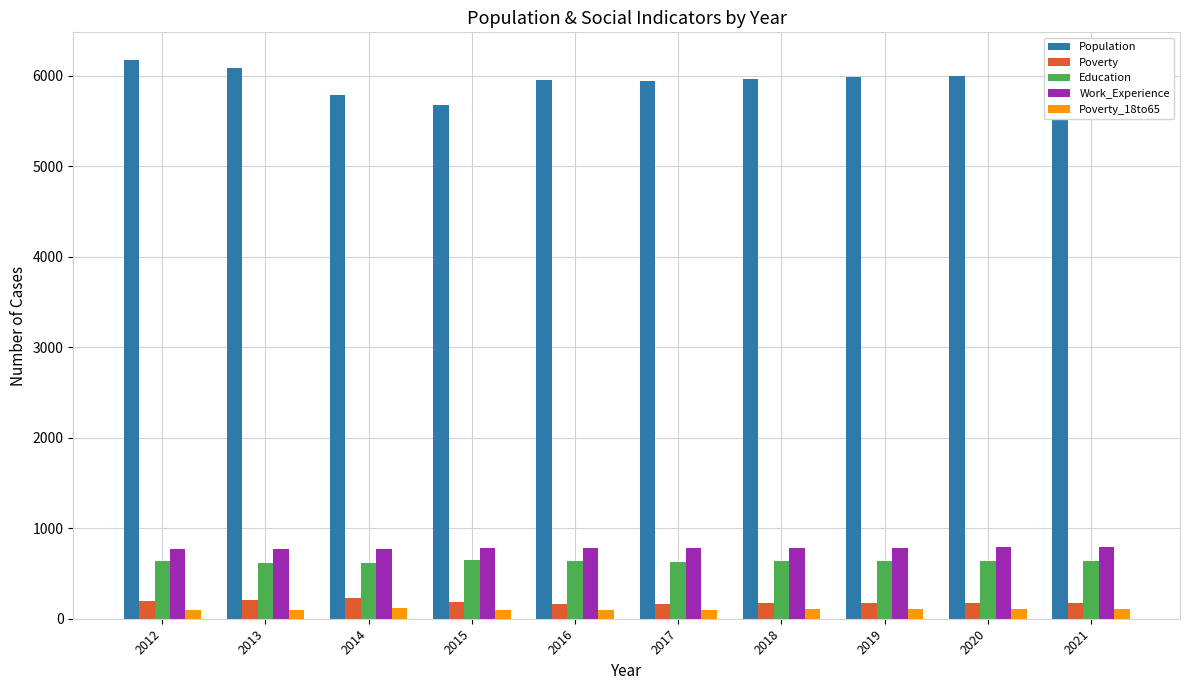

What is the difference between the maximum and minimum values in the Education series?

29